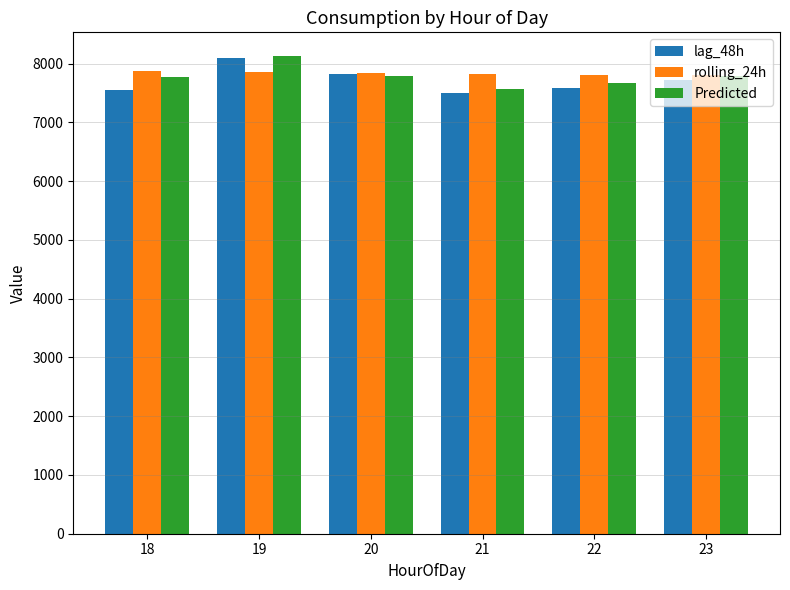

Is it true that lag_48h equals 4750.2 at 20?

False